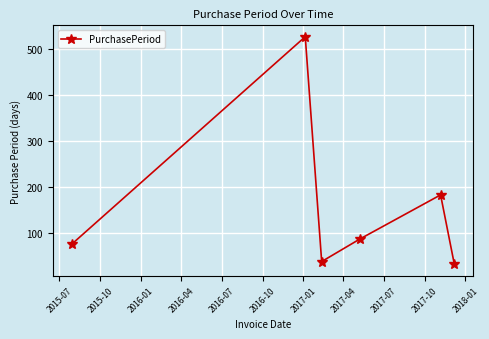

What is the average value?

156